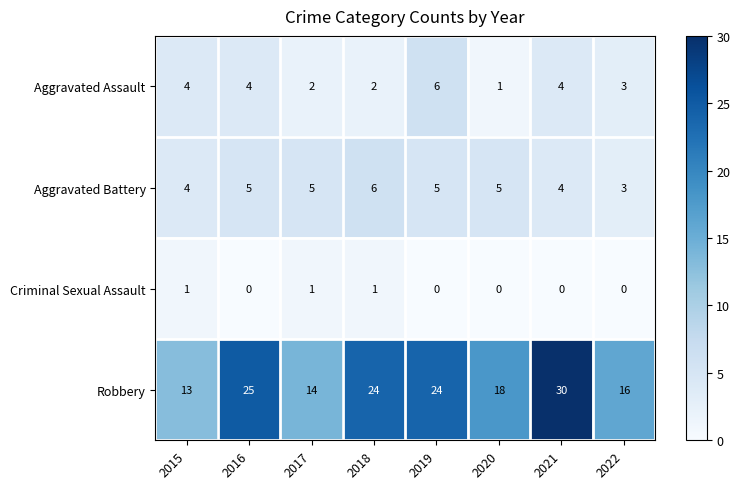

Which series has the largest range (max minus min)?

Robbery